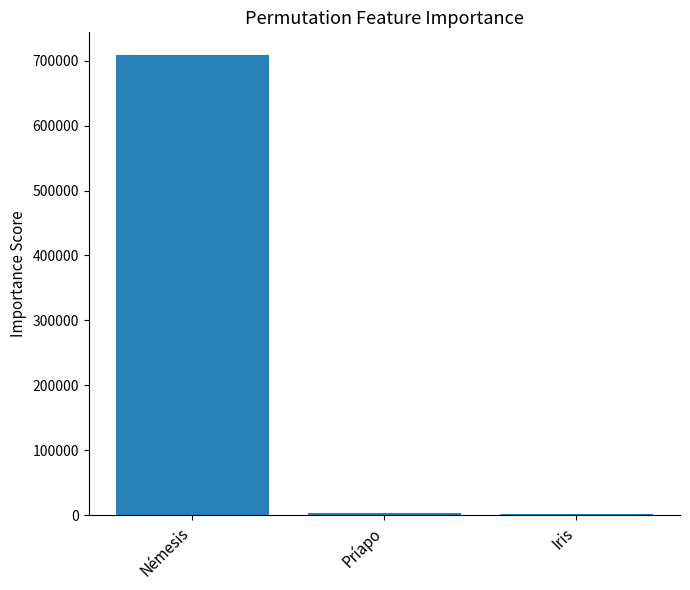

How many series are shown in this chart?

1